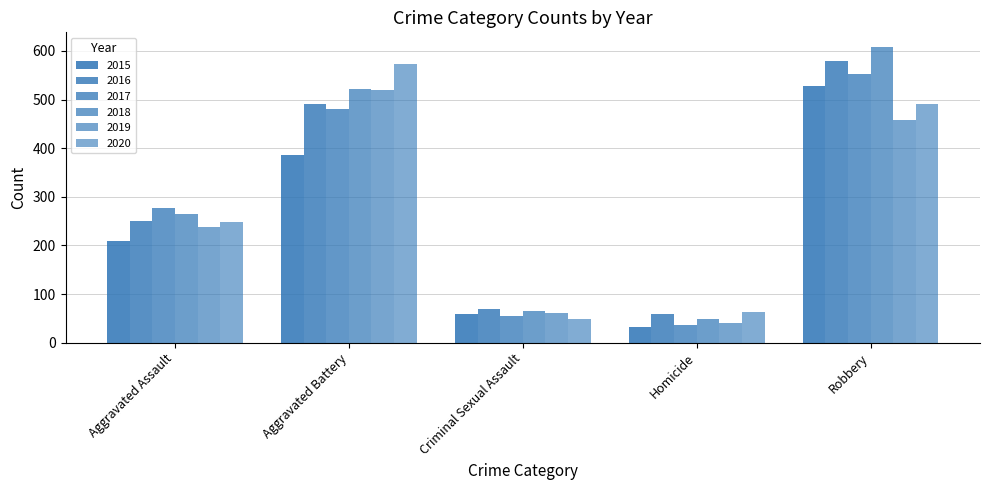

How many groups of bars are there?

5